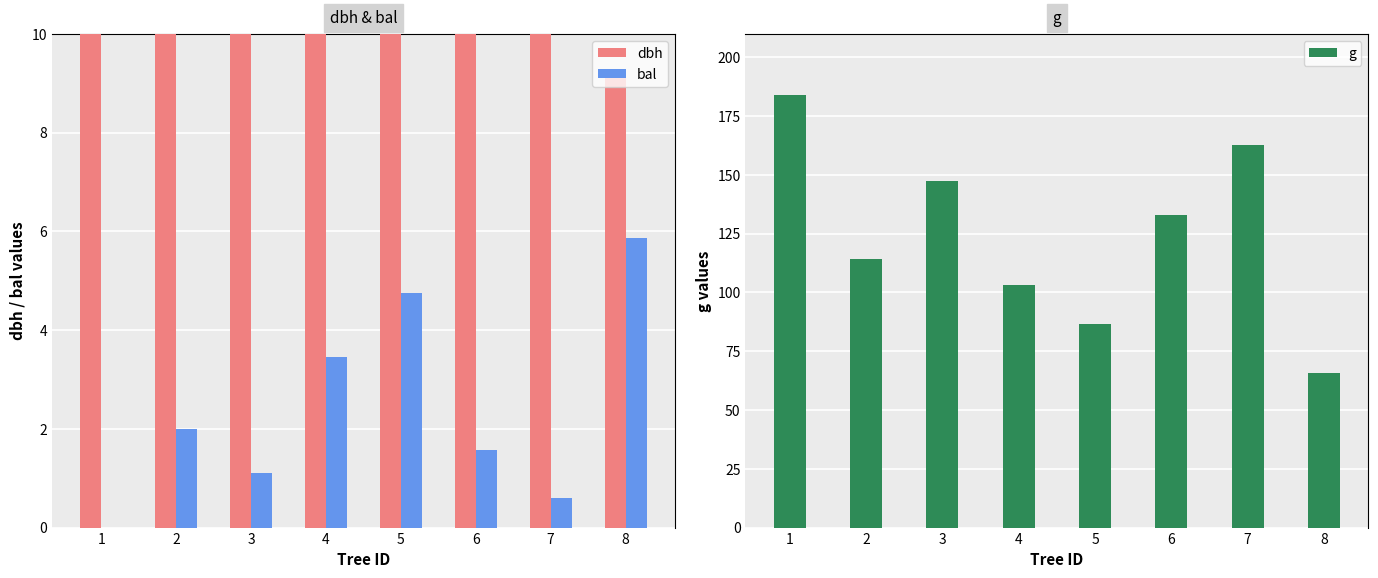

The bal series shows 1.1 at 3. True or false?

True